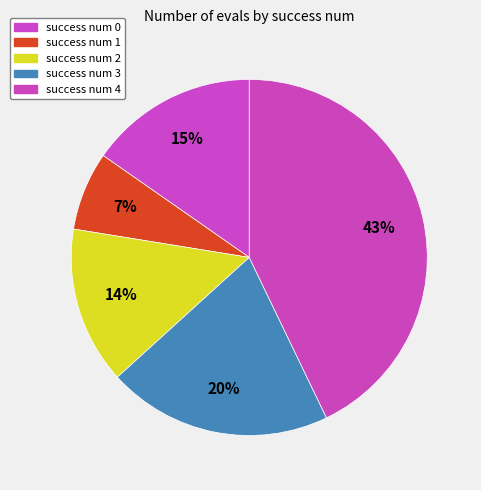

Count the number of slices in the pie.

5